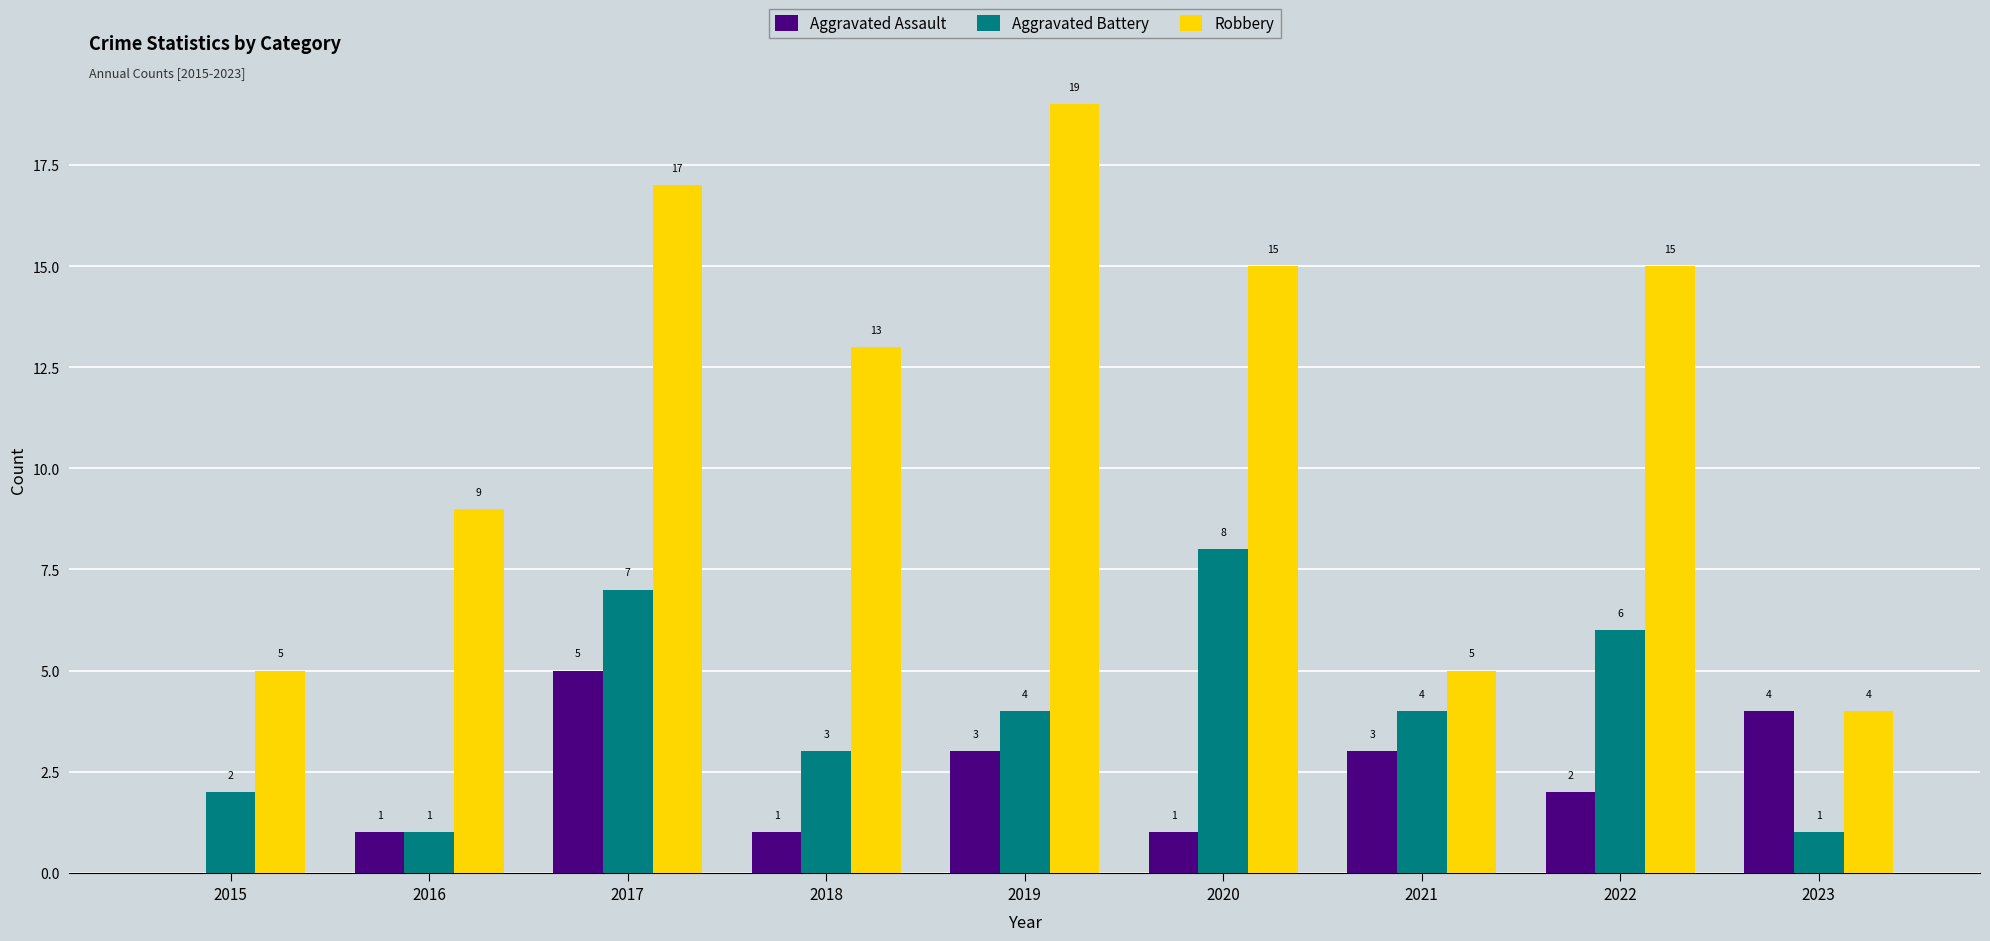

Which series changed the most between 2018 and 2019?

Robbery